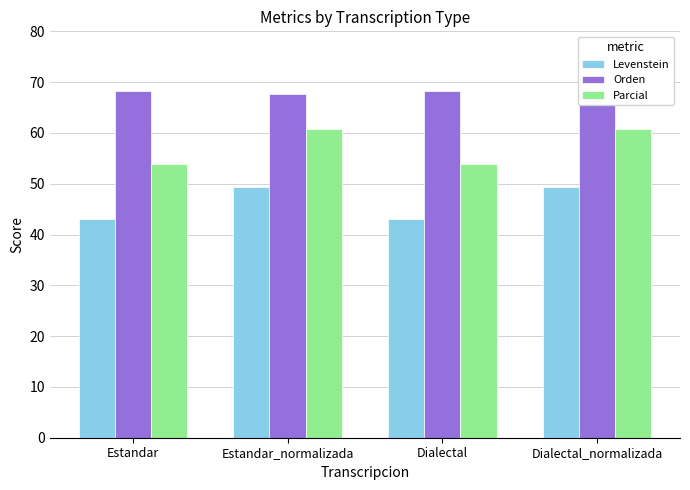

List the series in order of their overall mean, lowest first.

Levenstein, Parcial, Orden